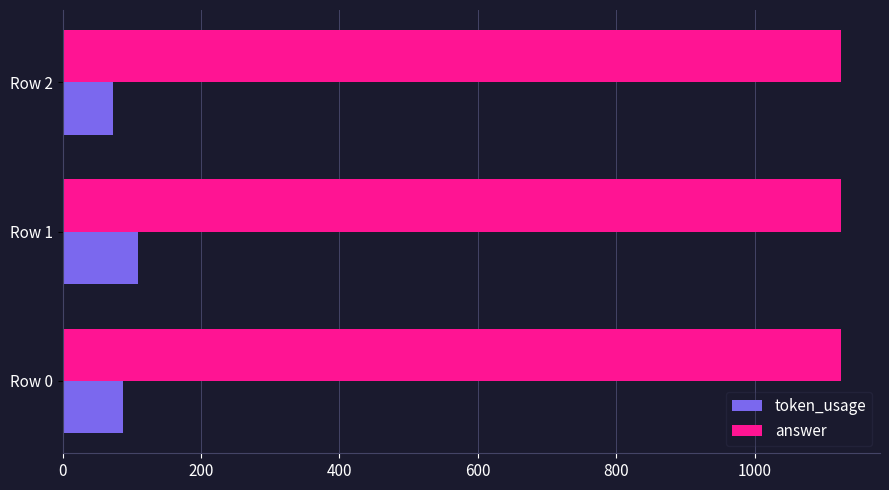

At which category is the sum across all series the highest?

Row 1